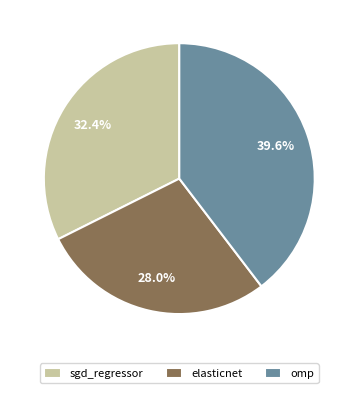

Combined, do omp and elasticnet account for over 50%?

Yes